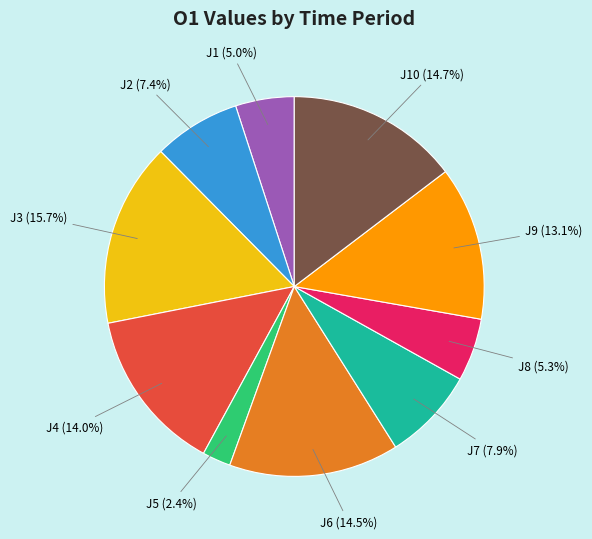

What is the largest slice in the pie chart?

J3